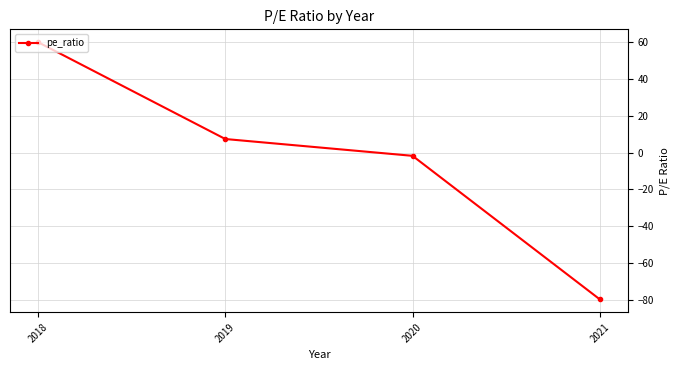

Which has a higher value, 2018 or 2021?

2018